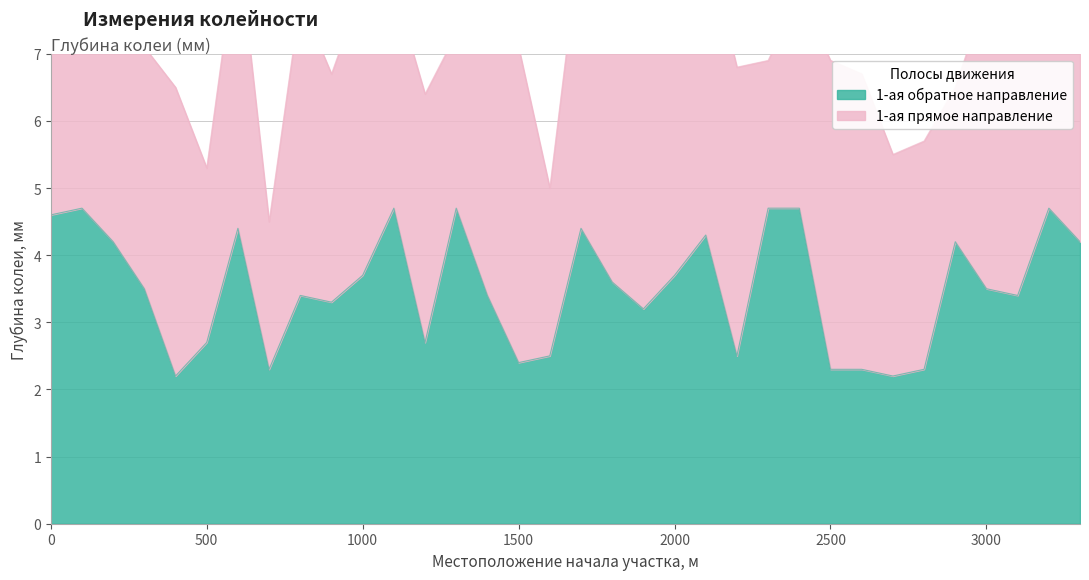

Is it true that the value at 1900 is 3.2?

True